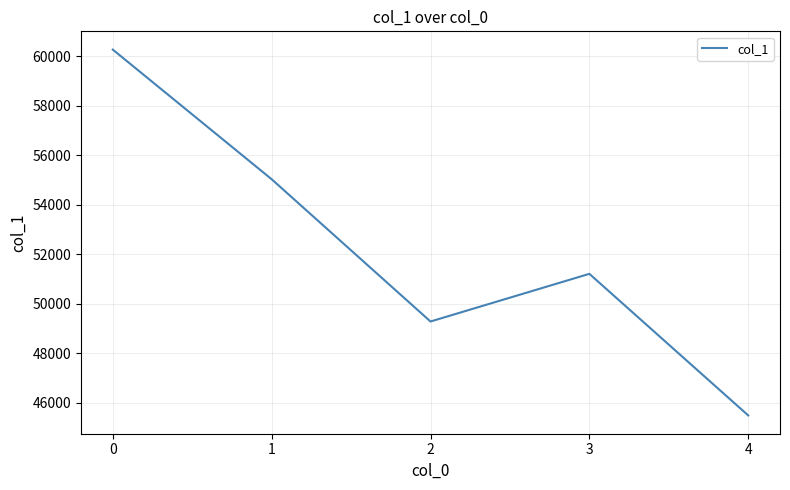

Where is the first local maximum?

3